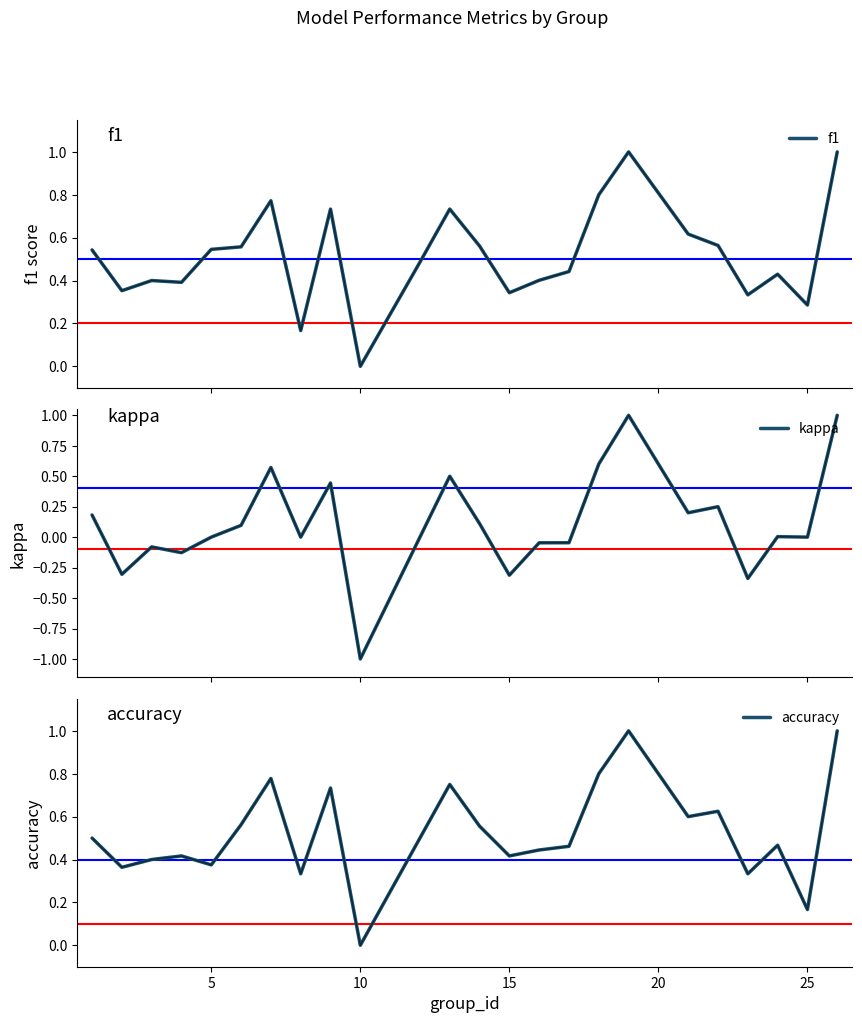

In f1, how many points are lower than both neighbors (excluding endpoints)?

7